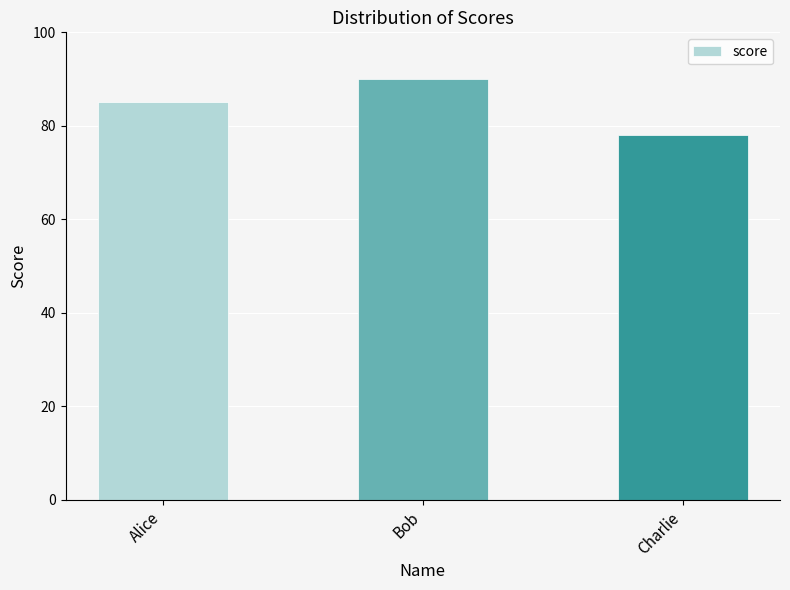

Where is the data nearest to the value 84?

Alice